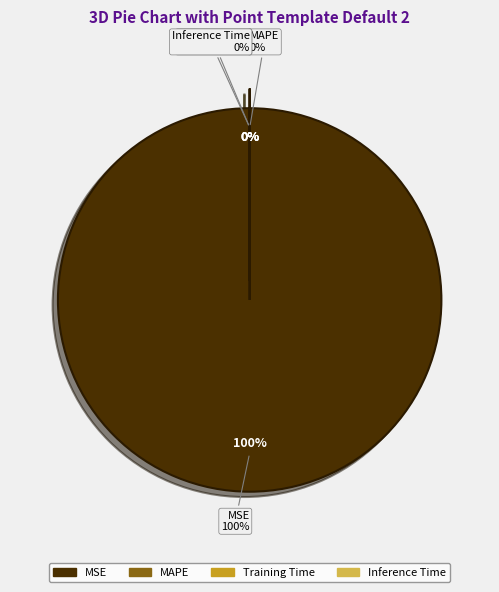

Which has a higher value, MAPE or Training Time?

MAPE